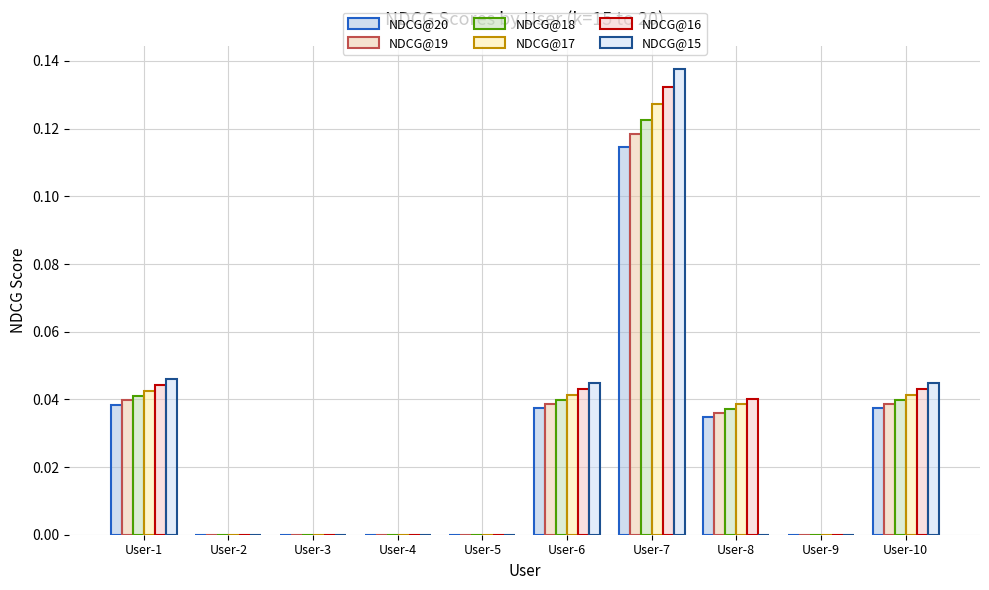

Reading left to right, transcribe all the data shown in this chart.

NDCG@20: 0.0	0.0	0.0	0.0	0.0	0.0	0.1	0.0	0.0	0.0
NDCG@19: 0.0	0.0	0.0	0.0	0.0	0.0	0.1	0.0	0.0	0.0
NDCG@18: 0.0	0.0	0.0	0.0	0.0	0.0	0.1	0.0	0.0	0.0
NDCG@17: 0.0	0.0	0.0	0.0	0.0	0.0	0.1	0.0	0.0	0.0
NDCG@16: 0.0	0.0	0.0	0.0	0.0	0.0	0.1	0.0	0.0	0.0
NDCG@15: 0.0	0.0	0.0	0.0	0.0	0.0	0.1	0.0	0.0	0.0